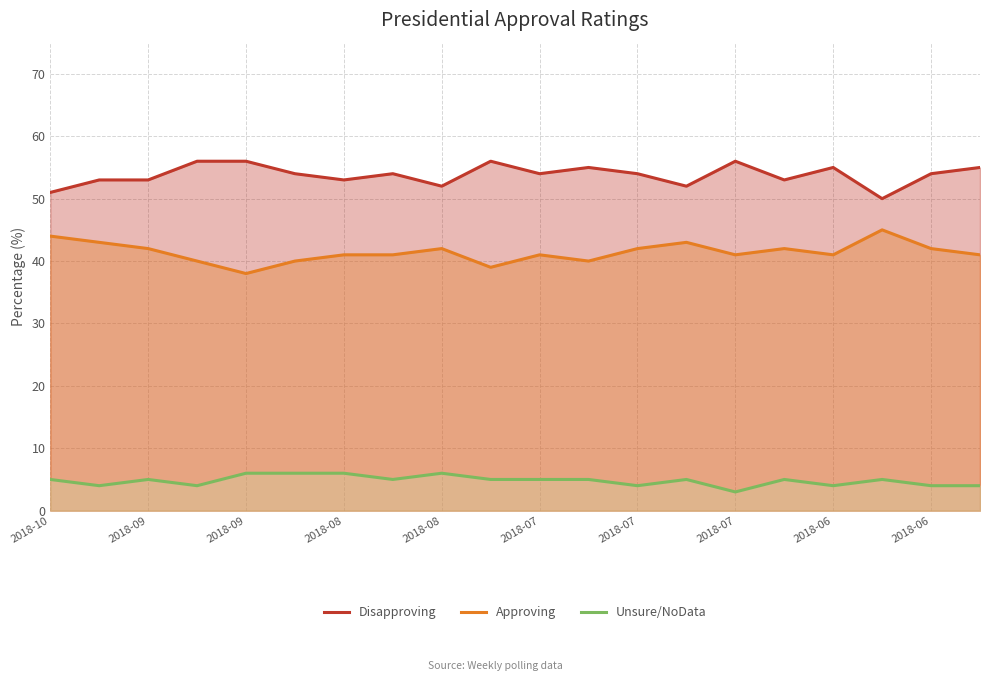

Reading left to right, list all the values displayed in this chart.

Disapproving: 51	53	53	56	56	54	53	54	52	56	54	55	54	52	56	53	55	50	54	55
Approving: 44	43	42	40	38	40	41	41	42	39	41	40	42	43	41	42	41	45	42	41
Unsure/NoData: 5	4	5	4	6	6	6	5	6	5	5	5	4	5	3	5	4	5	4	4